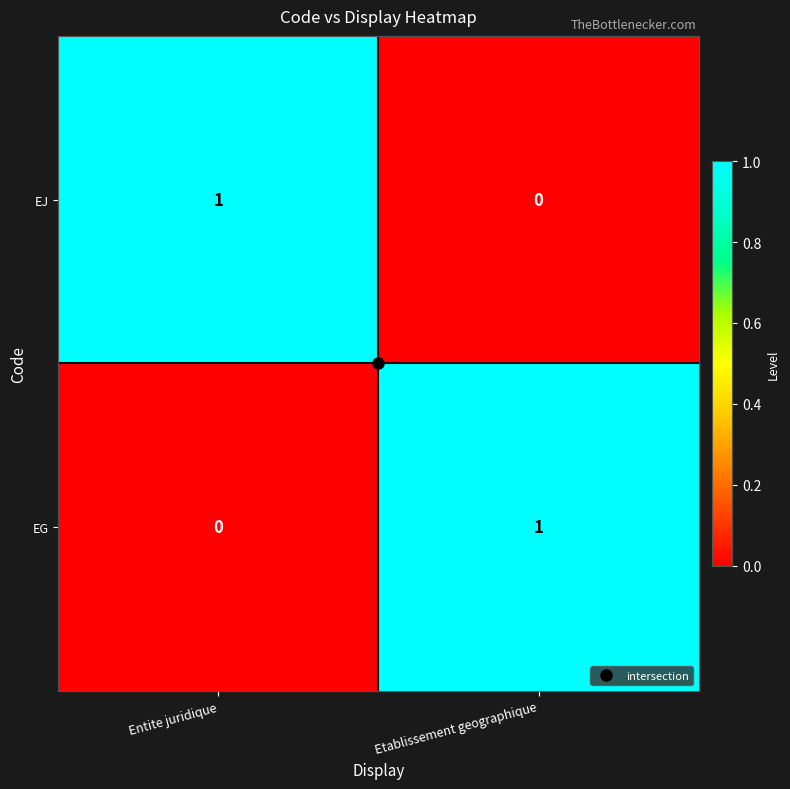

At which label does EG reach its minimum?

Entite juridique